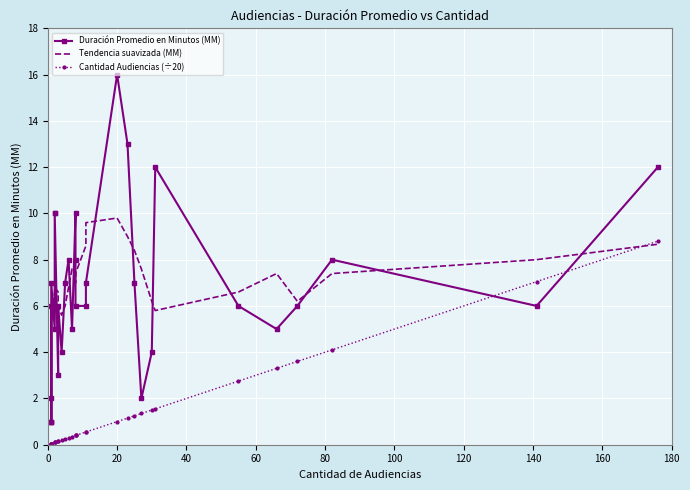

After their last crossing, which series has the higher values: Duración Promedio en Minutos (MM) or Tendencia suavizada (MM)?

Duración Promedio en Minutos (MM)